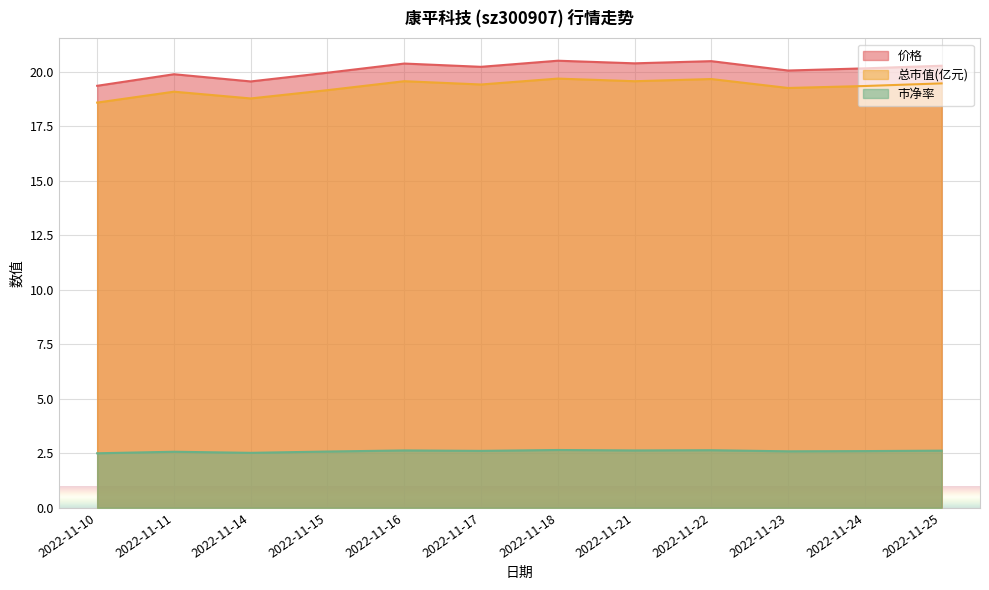

What is the sum of all 价格 values?

241.2